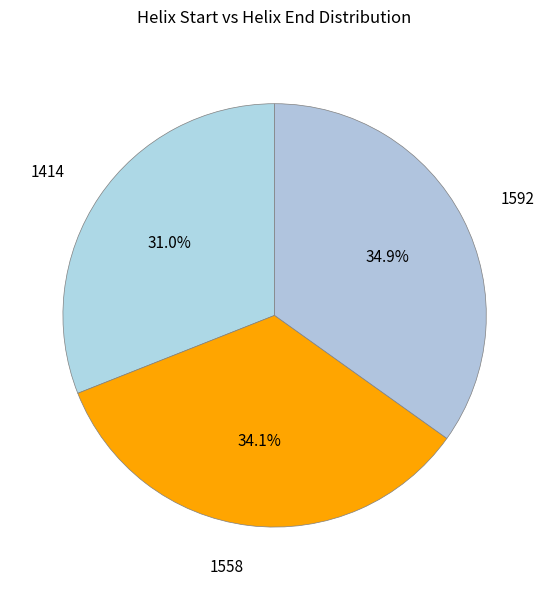

What percentage is the 1558 slice, to the nearest percent?

34%